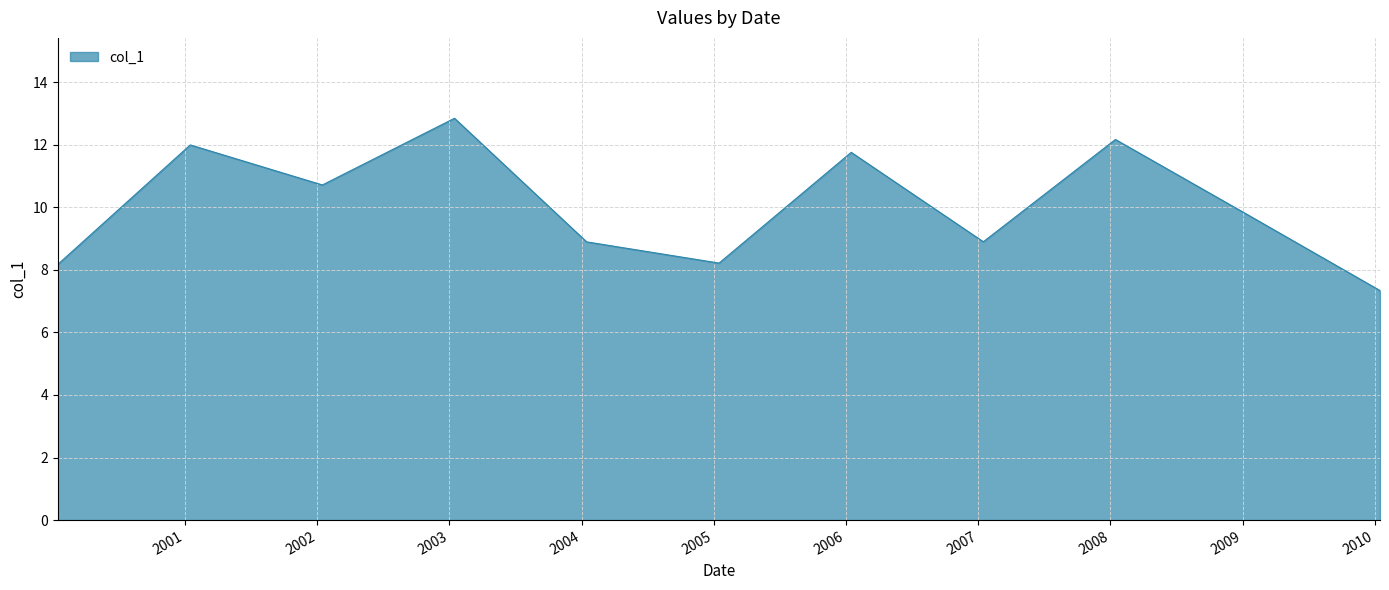

What is the average value?

10.1